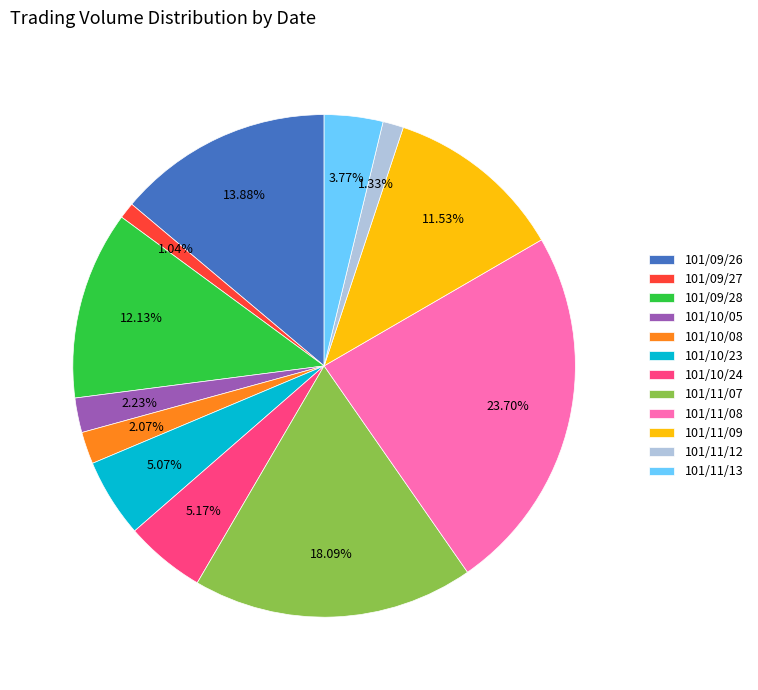

How many segments does this pie chart have?

12